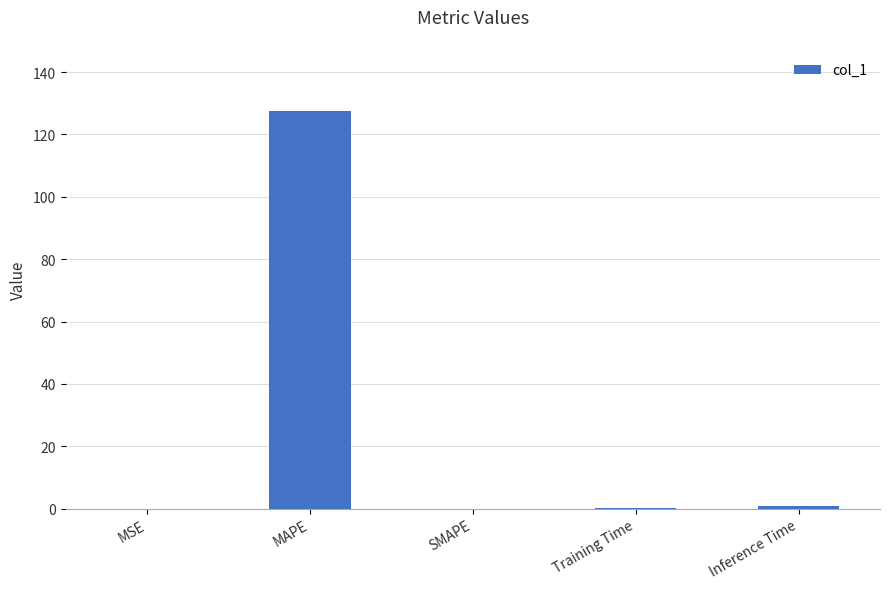

The chart shows a value of 0.0 at SMAPE. True or false?

True